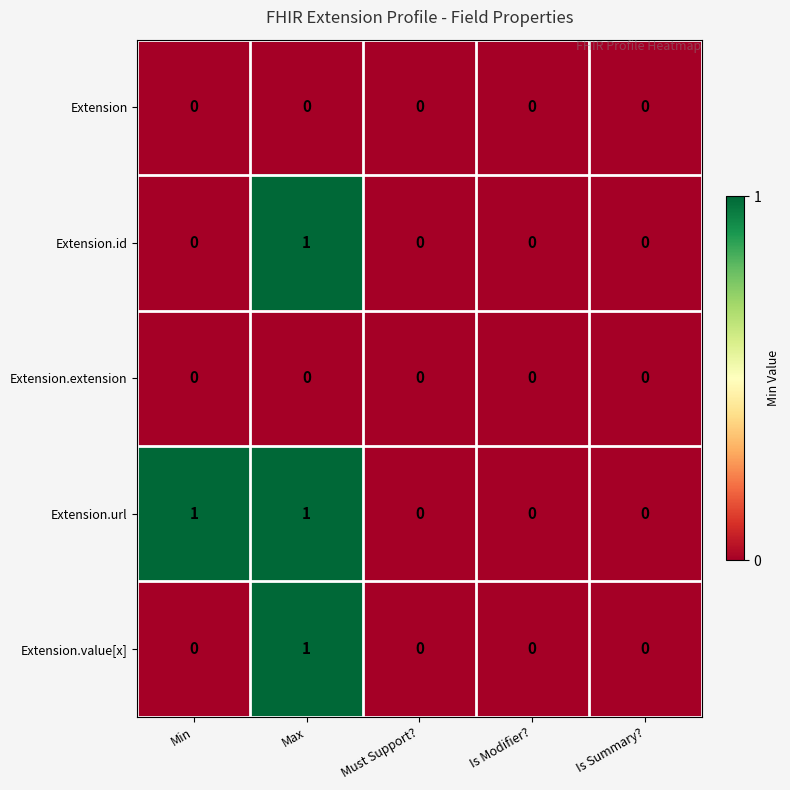

Count the Extension.id values in the range 0 to 1.

5